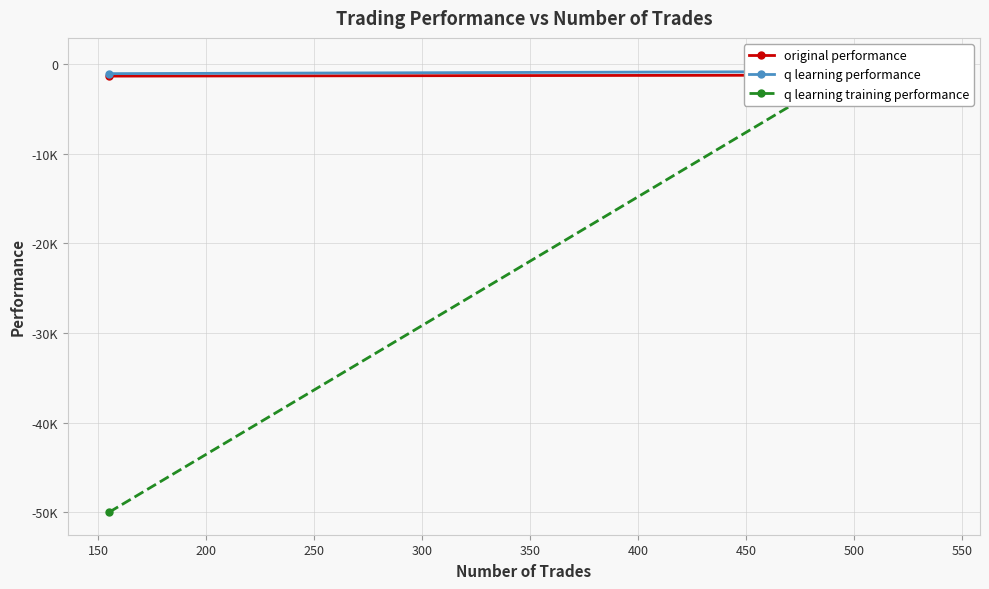

The q learning performance series shows -600.5 at 250. True or false?

True